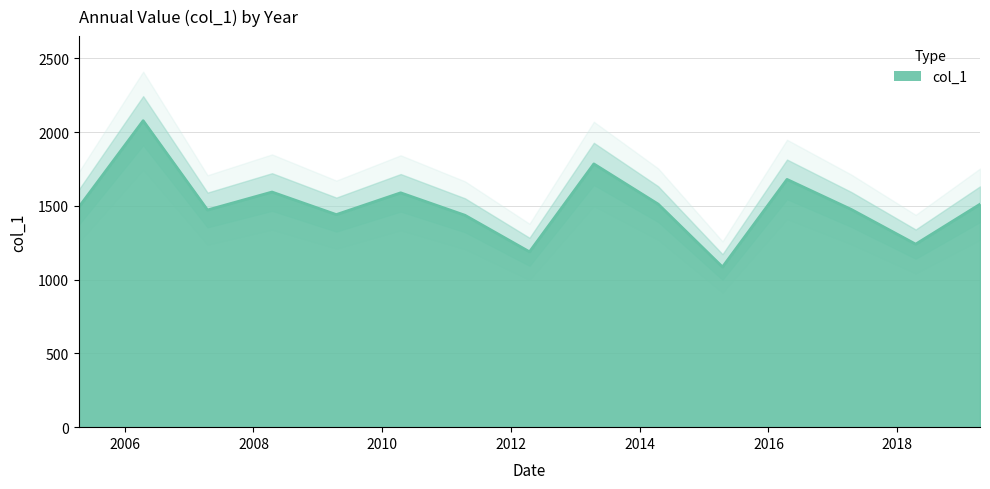

Reading right to left, extract all data points from this chart.

1510.8	1240.3	1475.4	1679.1	1085.5	1511.7	1784.2	1188.3	1436.0	1588.2	1440.6	1593.5	1471.8	2076.9	1491.3